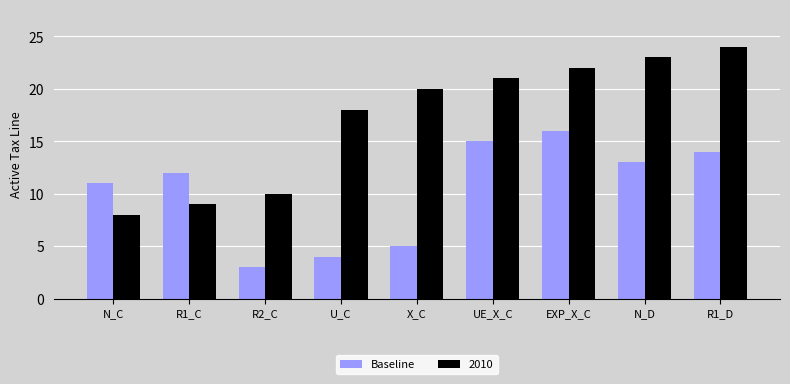

The 2010 series shows 23 at N_D. True or false?

True